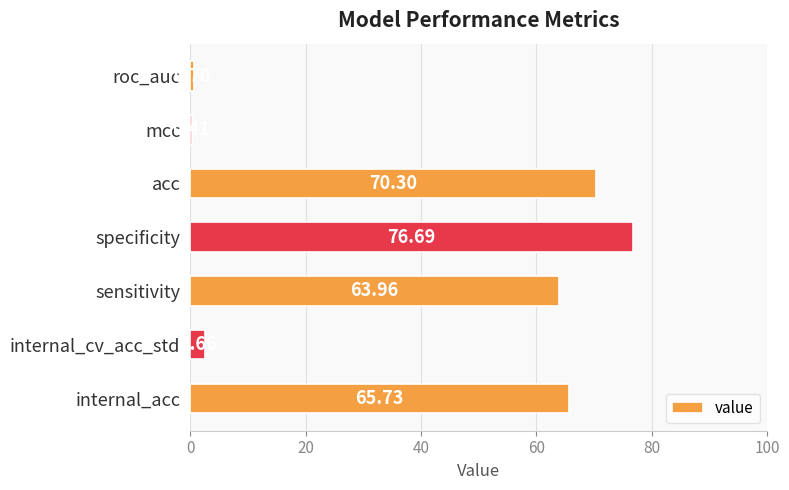

What is the difference between the maximum and minimum values?

76.3